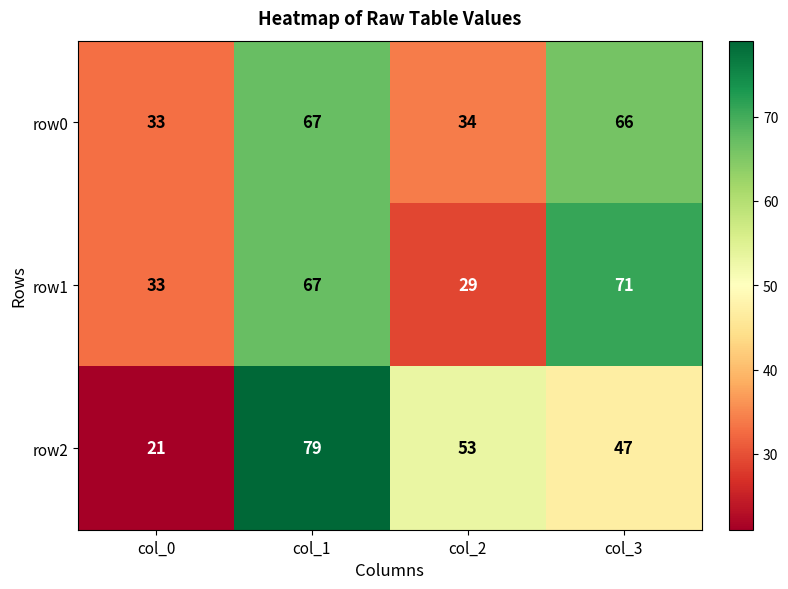

Which series changed the most between col_2 and col_3?

row1